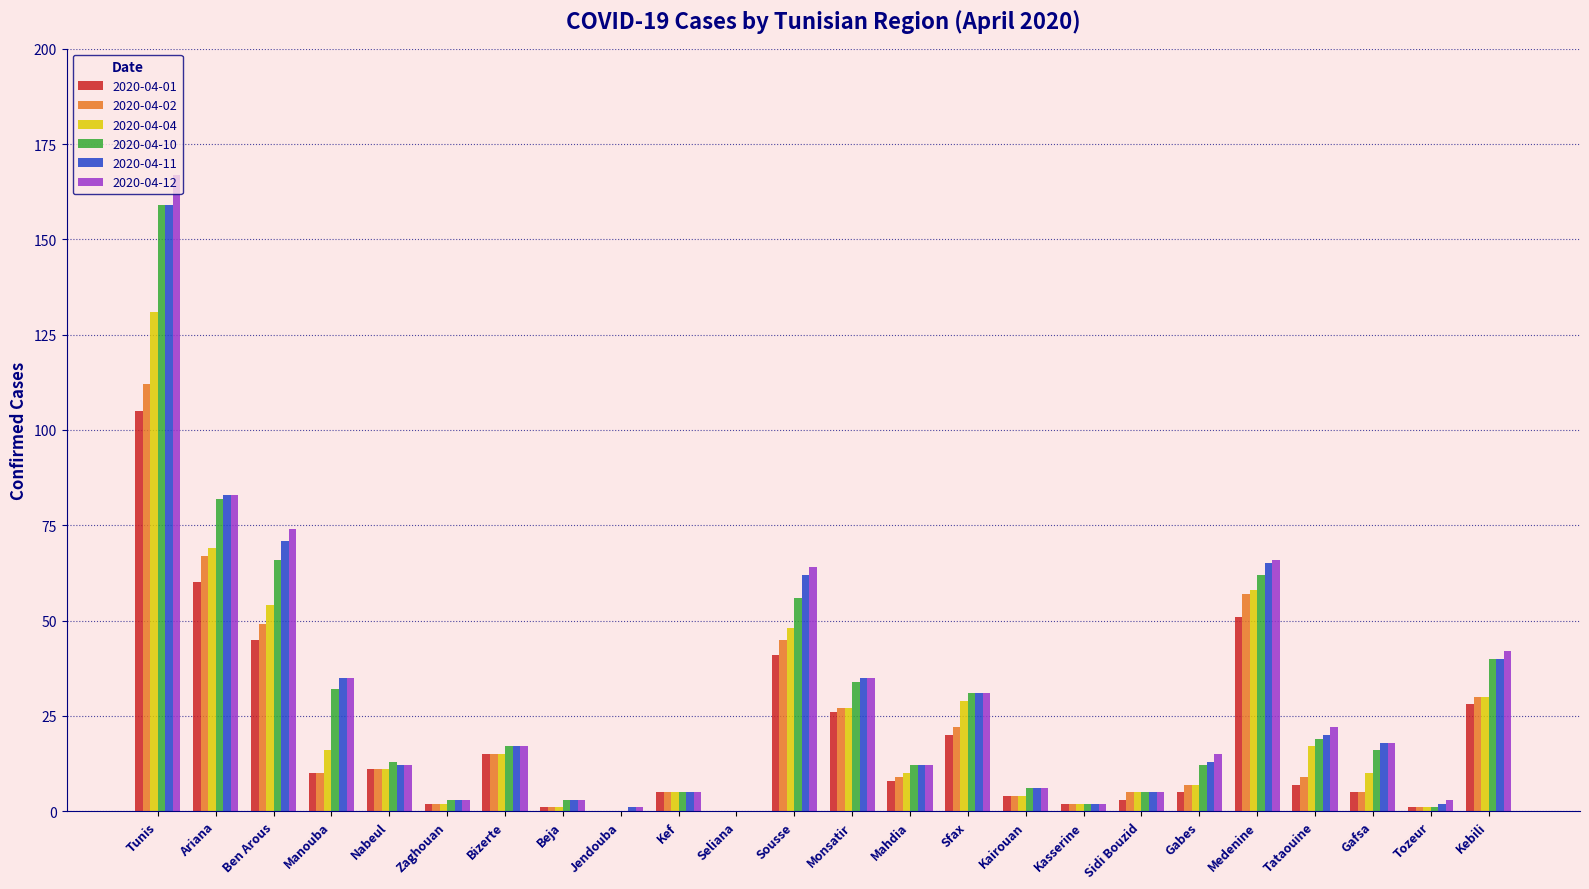

What is the spread (max minus min) of values at Mahdia?

4